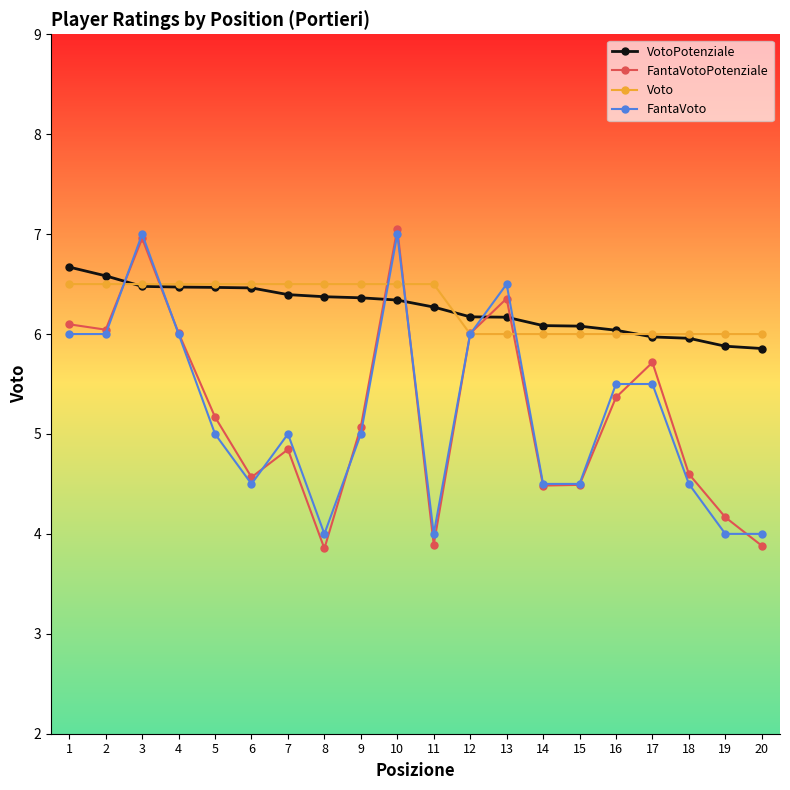

What value does the FantaVoto series have at 1?

6.0